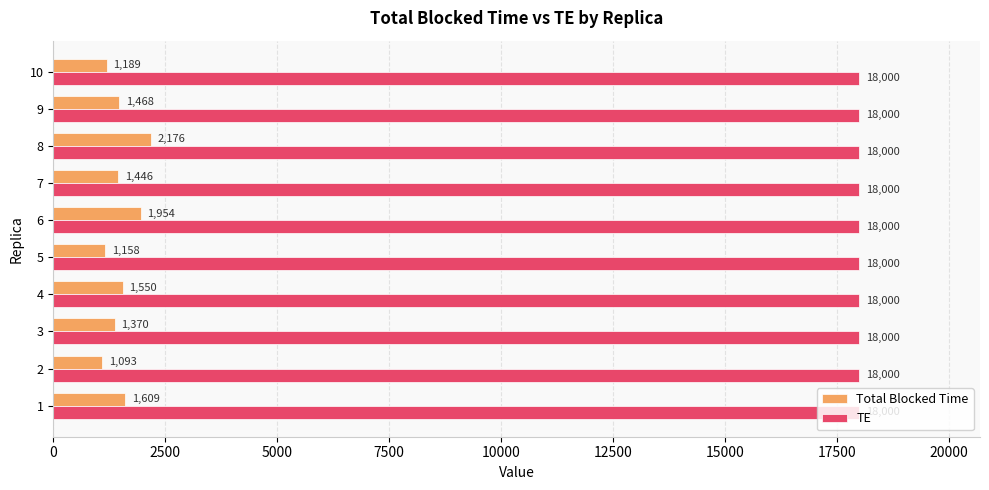

What are all the series names shown in the legend?

Total Blocked Time, TE